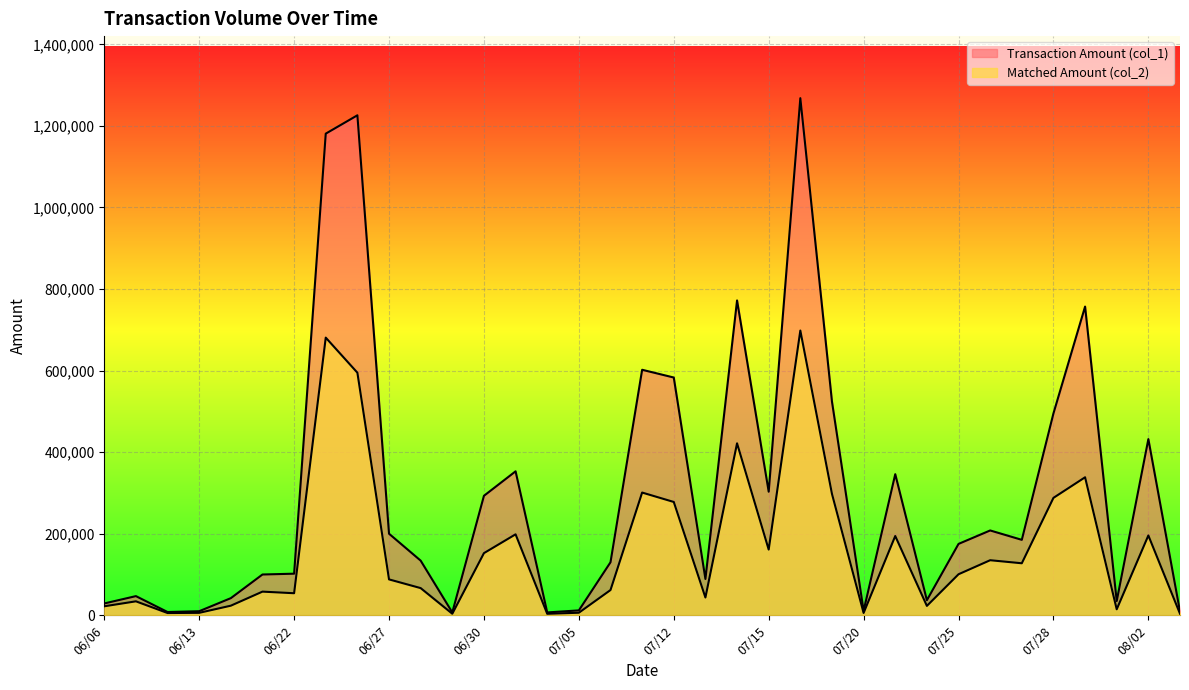

At which label does Transaction Amount (col_1) first exceed 175000?

06/23